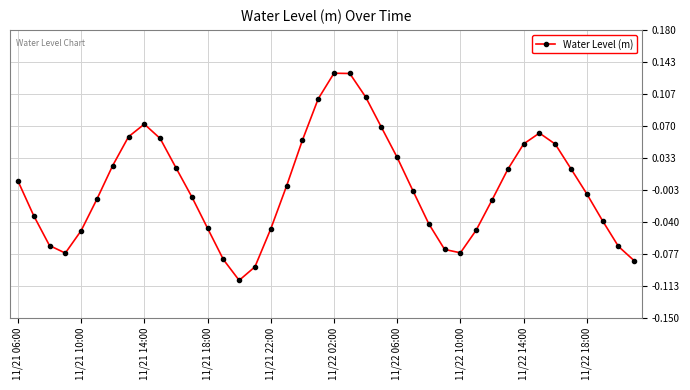

How many interior local peaks (higher than both neighbors) does the data have?

3